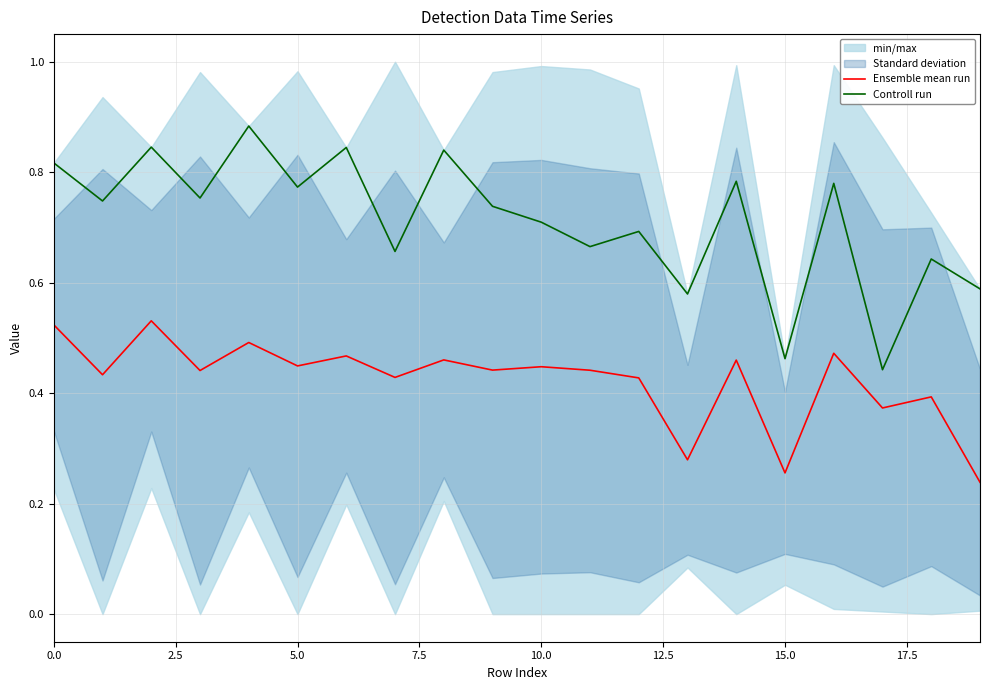

Rank the series by their average value, from lowest to highest.

Ensemble mean run, Controll run